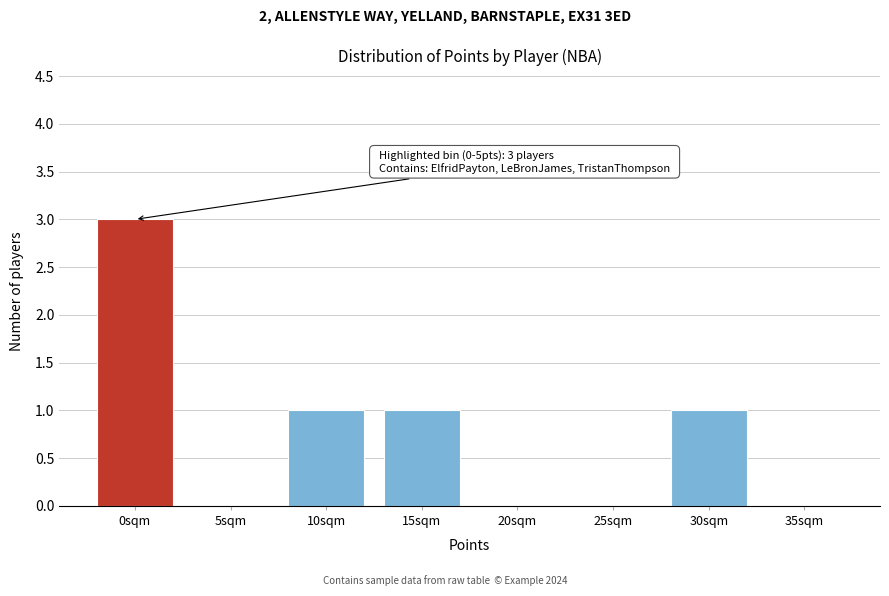

Reading left to right, list all the values displayed in this chart.

0sqm=3	5sqm=0	10sqm=1	15sqm=1	20sqm=0	25sqm=0	30sqm=1	35sqm=0